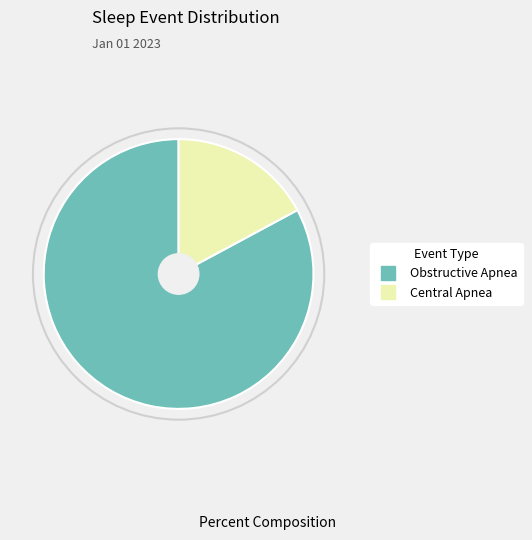

Does any single category account for the majority?

Yes